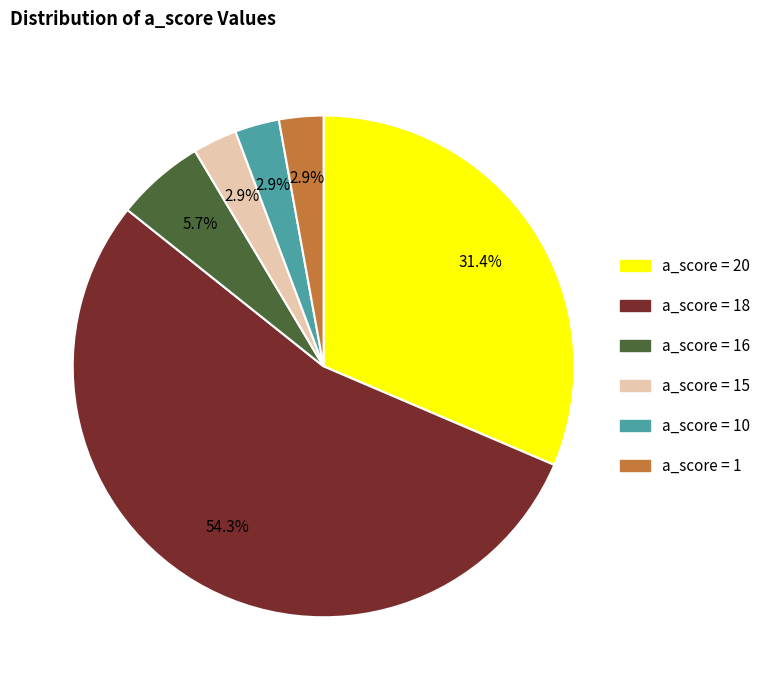

Is there a majority slice in this chart?

Yes